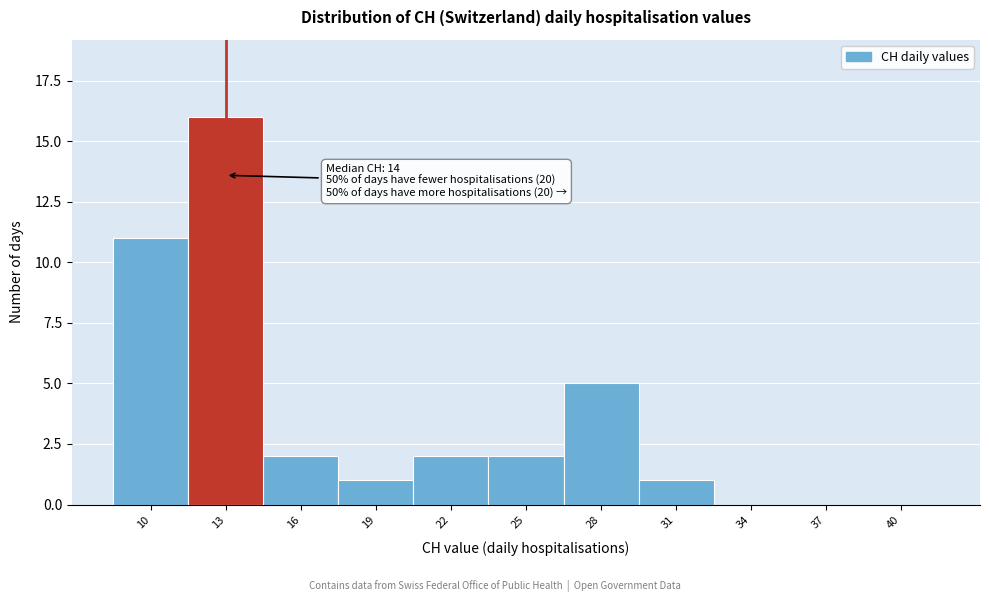

Reading left to right, transcribe all the data shown in this chart.

10=11	13=16	16=2	19=1	22=2	25=2	28=5	31=1	34=0	37=0	40=0